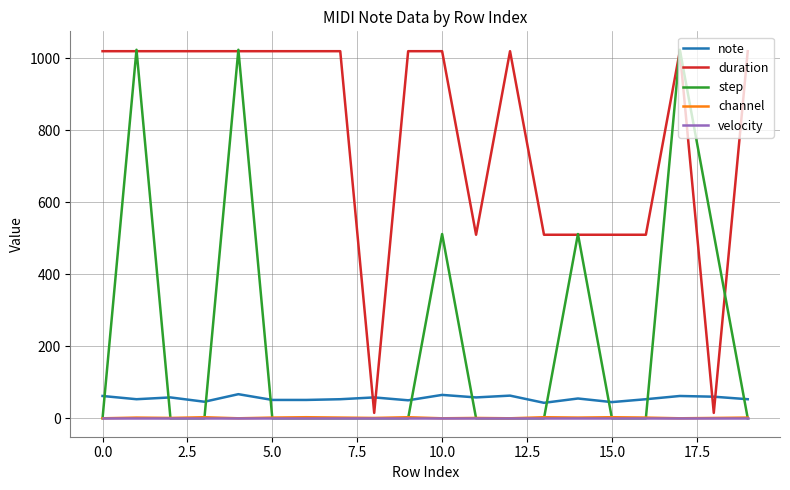

What is the maximum value shown in the chart?

1024